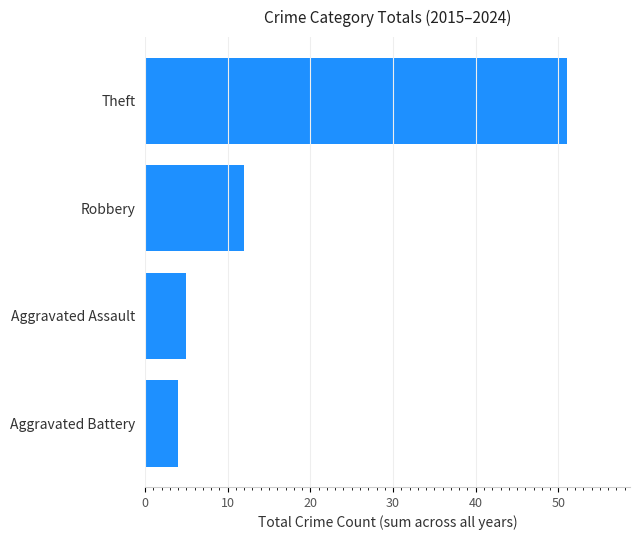

How many data points are less than 12?

2